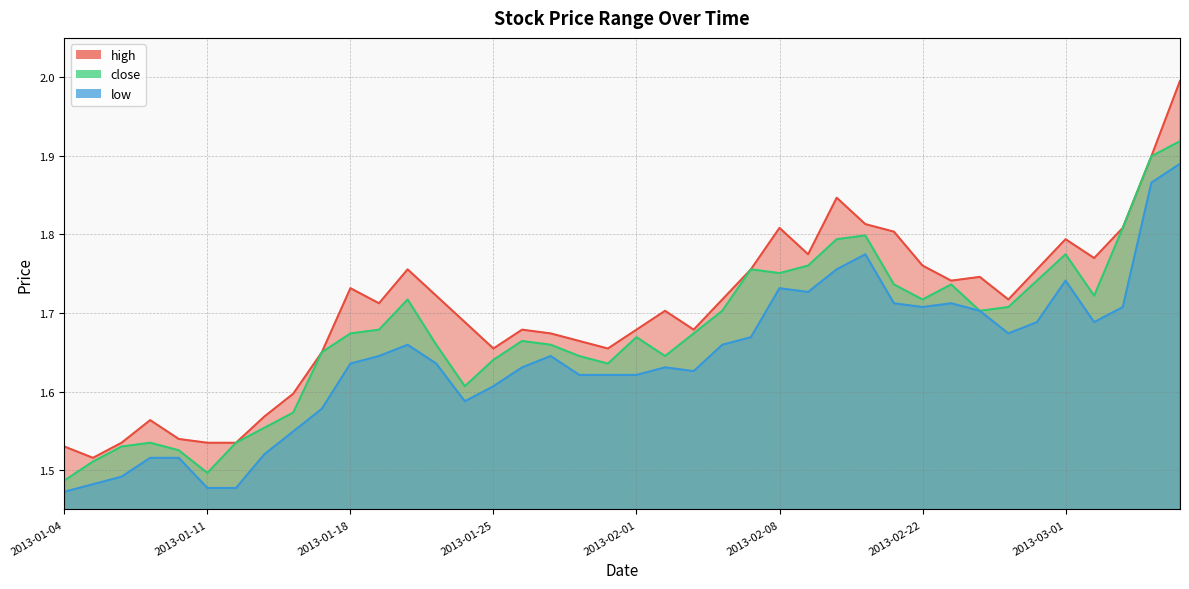

List the series in order of their peak value, highest first.

high, close, low